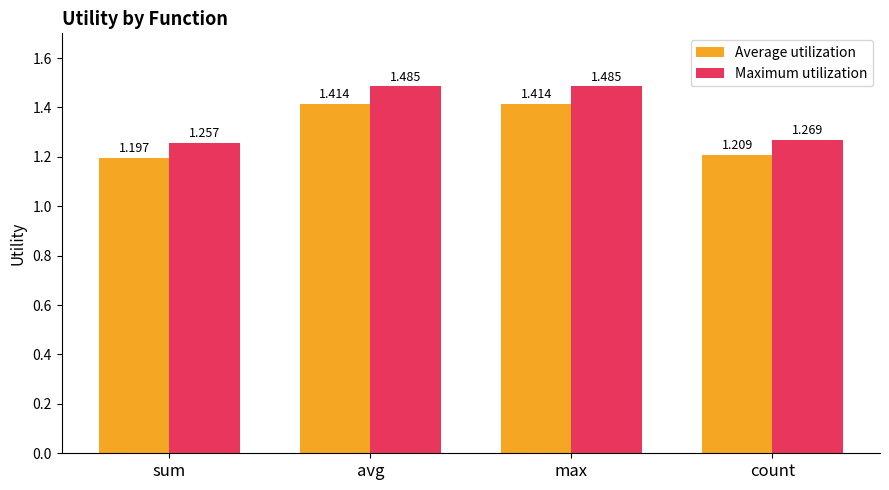

Where is Average utilization nearest to the value 1?

sum